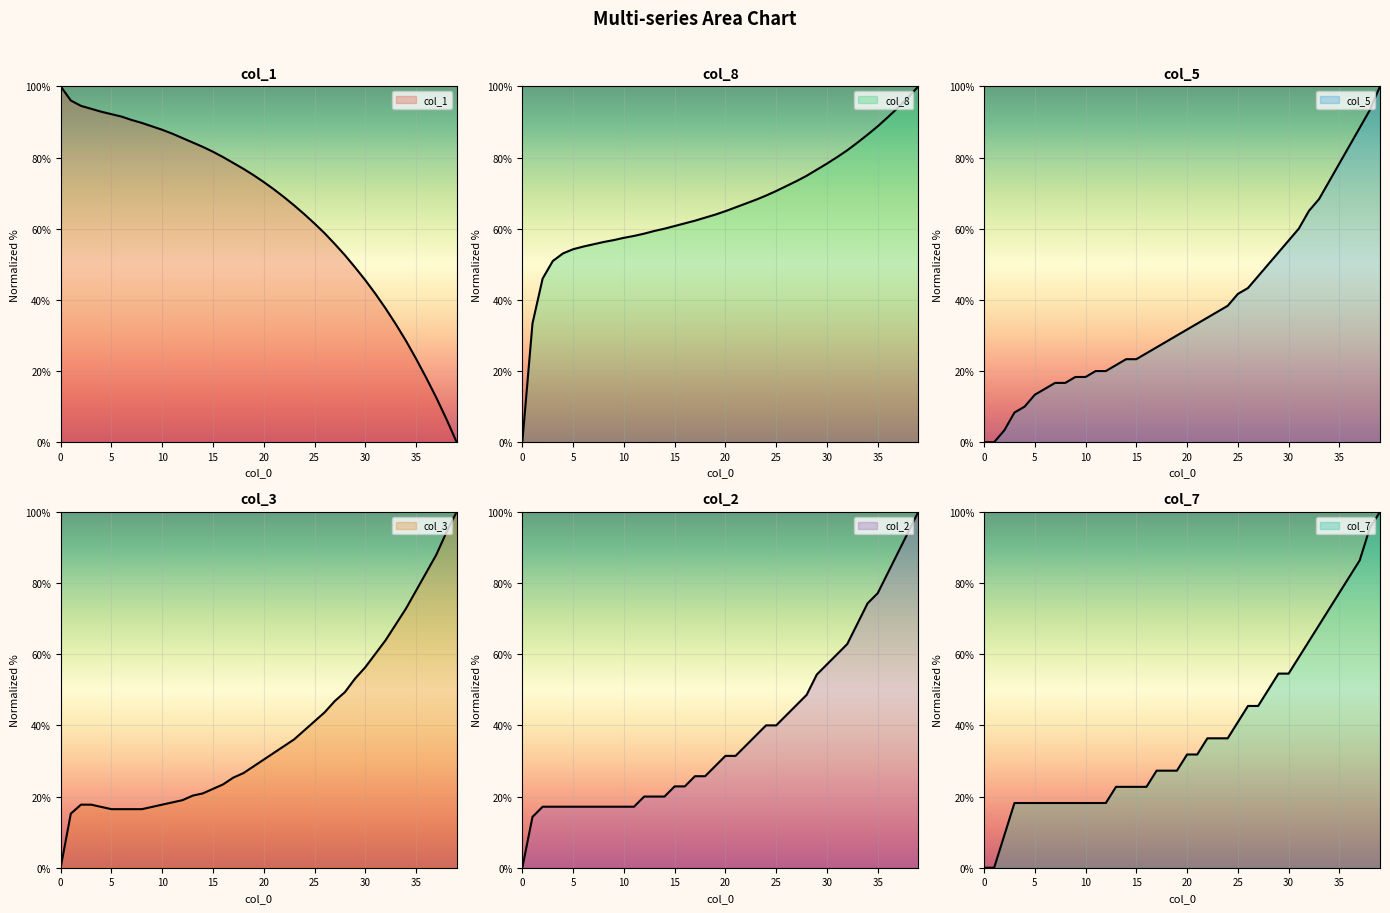

True or false: col_8 has a value of 28.8 at 9.

False